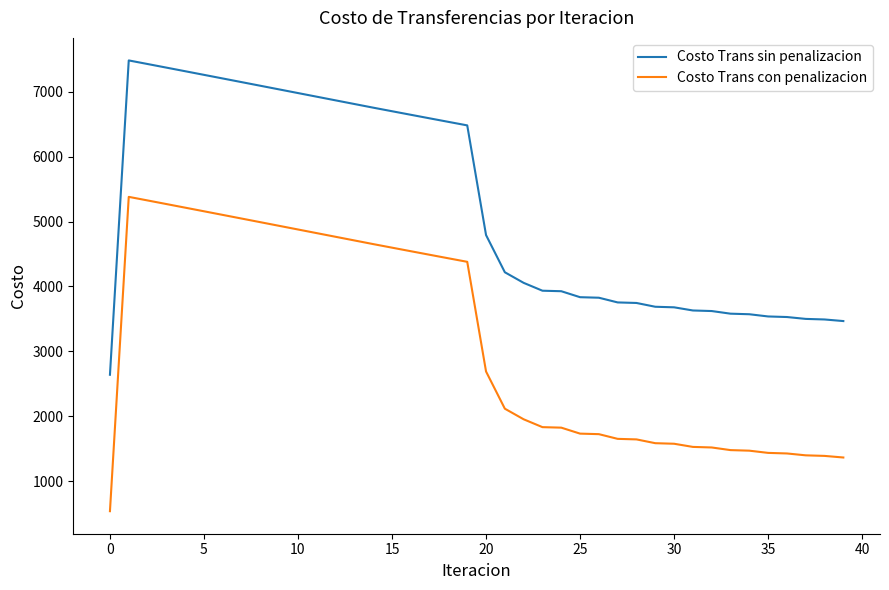

What is the minimum value shown in the chart?

538.1